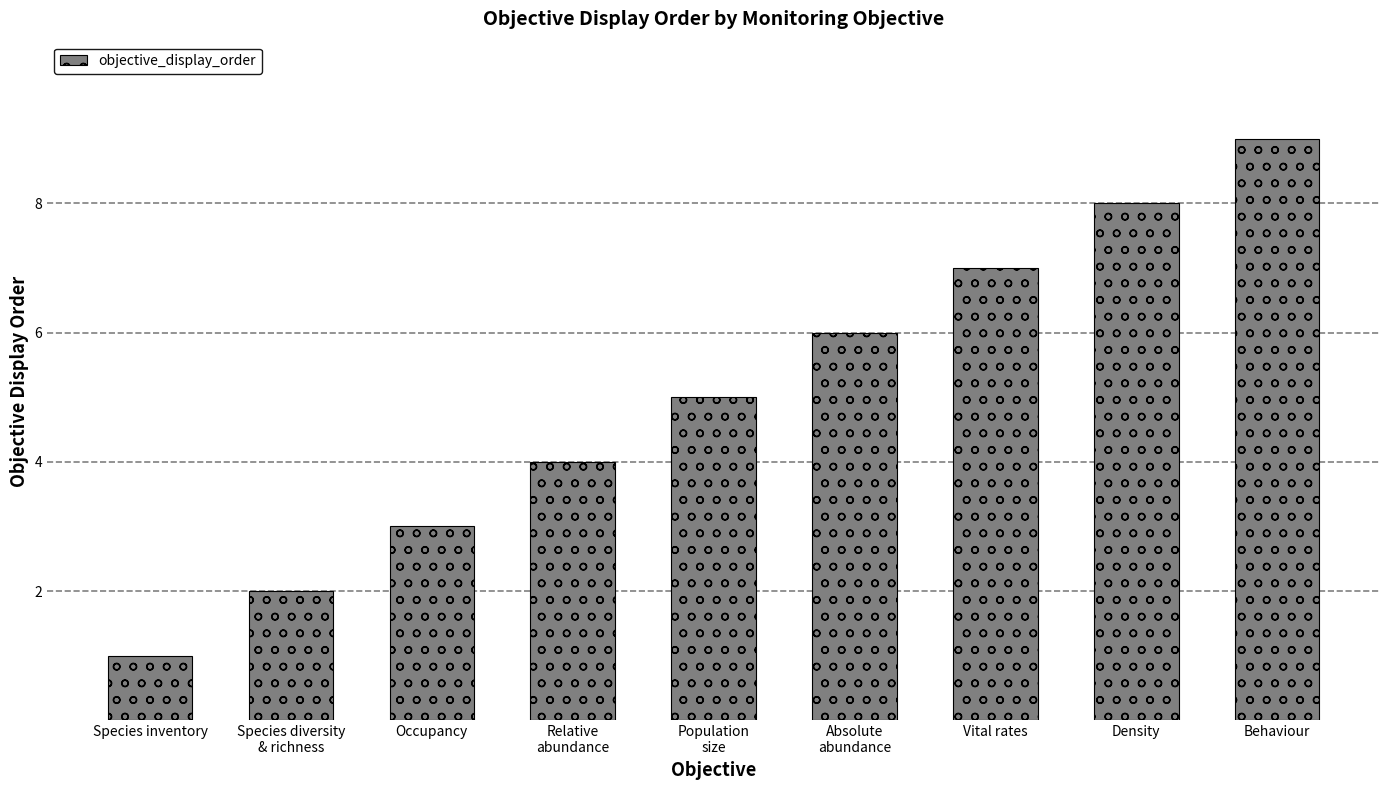

How many data points are less than 5?

4